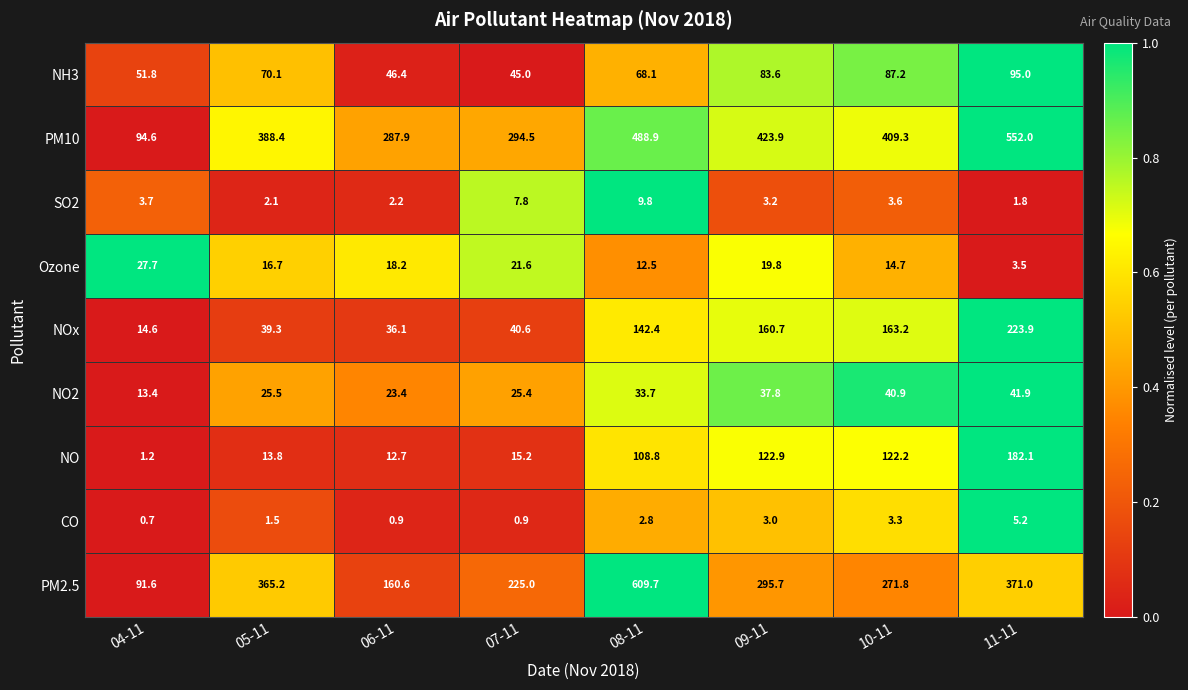

How many series are shown in this chart?

9